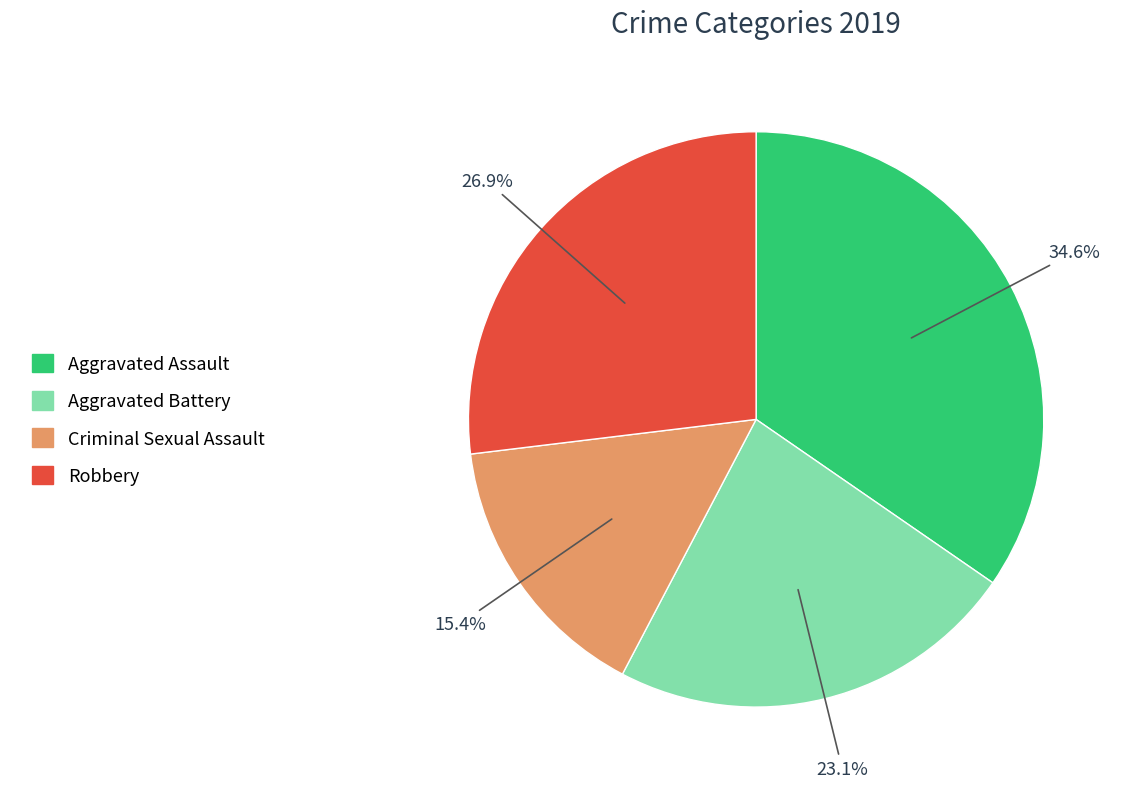

Rank the categories by value from lowest to highest.

Criminal Sexual Assault, Aggravated Battery, Robbery, Aggravated Assault